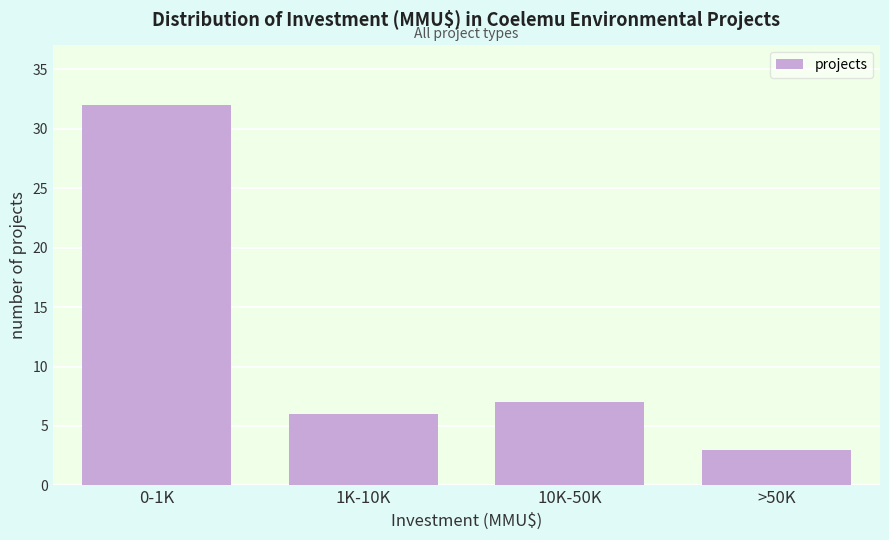

Reading left to right, transcribe all the data shown in this chart.

32	6	7	3